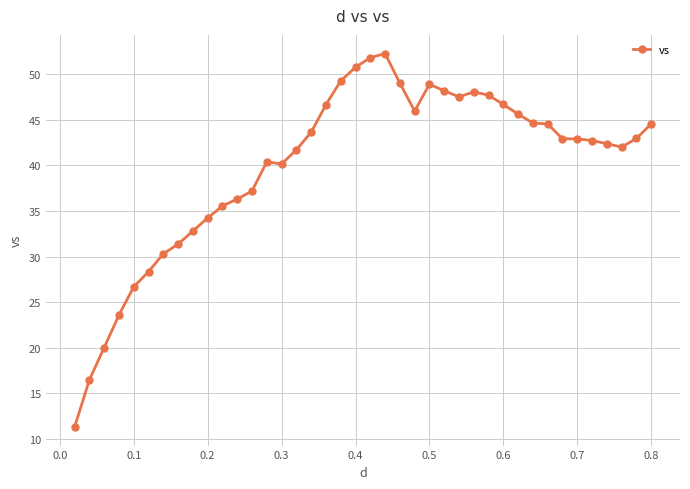

What is the difference between the maximum and minimum values?

40.9